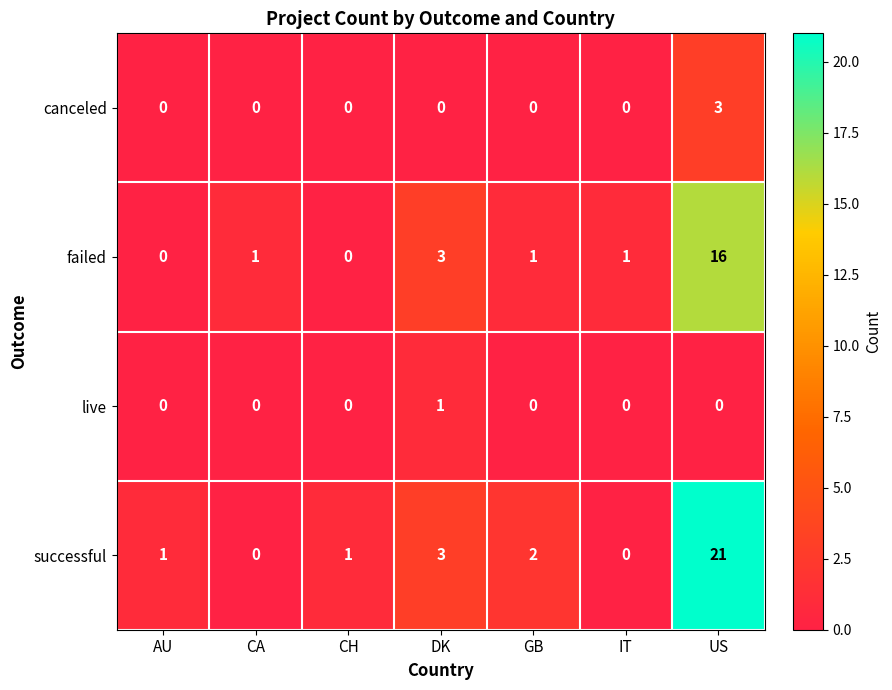

Which series has the largest range (max minus min)?

successful